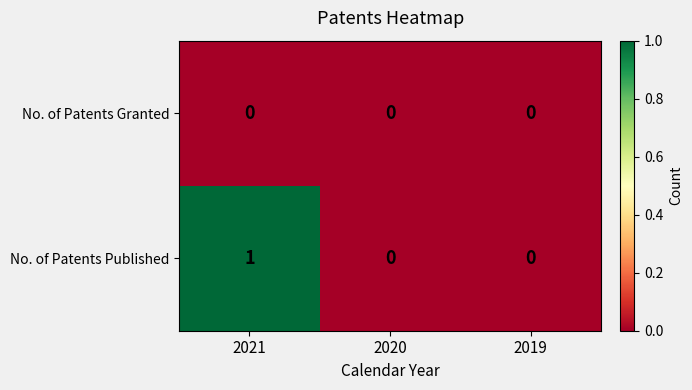

At which category is the sum across all series the highest?

2021